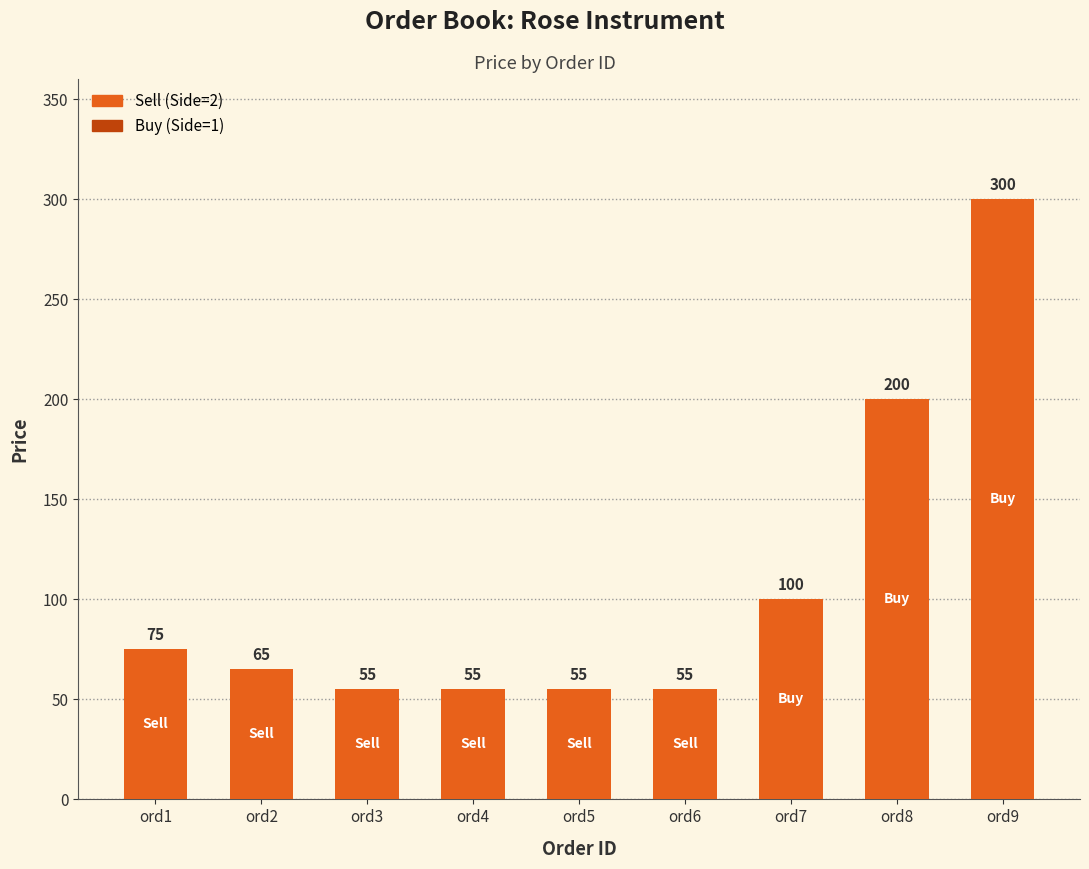

Where does the data first go above 65?

ord1